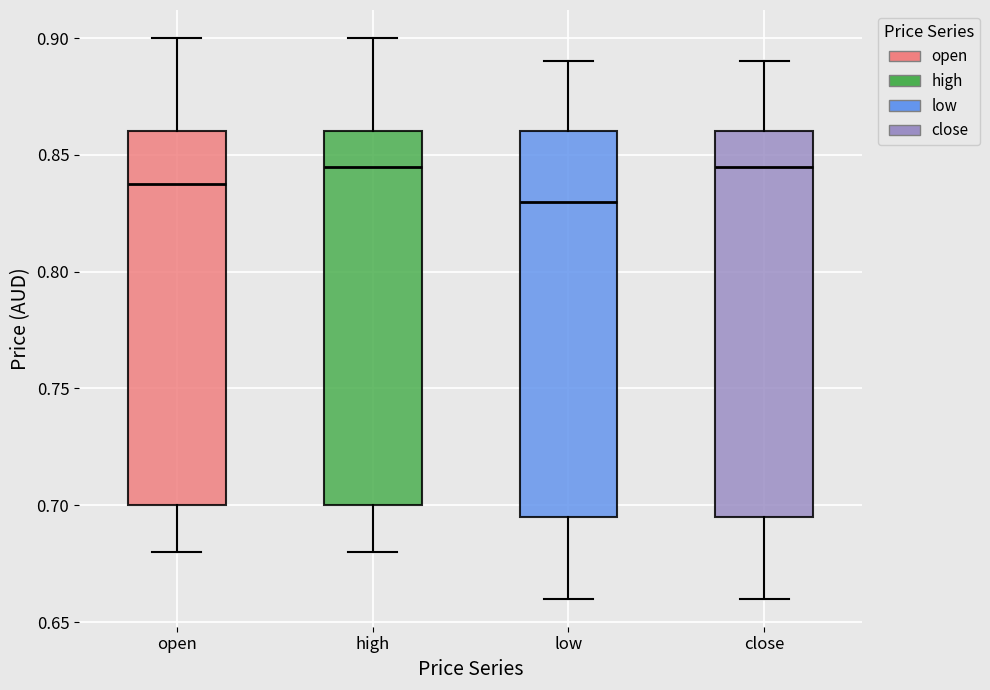

Reading left to right, read every box against the y-axis: the position of its median line, the range the box covers, and the ends of its whiskers. The values are not printed on the chart, so give them approximately, as read against the axis.

open: median 0.840, box 0.700 to 0.860, whiskers 0.680 to 0.900
high: median 0.845, box 0.700 to 0.860, whiskers 0.680 to 0.900
low: median 0.830, box 0.695 to 0.860, whiskers 0.660 to 0.890
close: median 0.845, box 0.695 to 0.860, whiskers 0.660 to 0.890